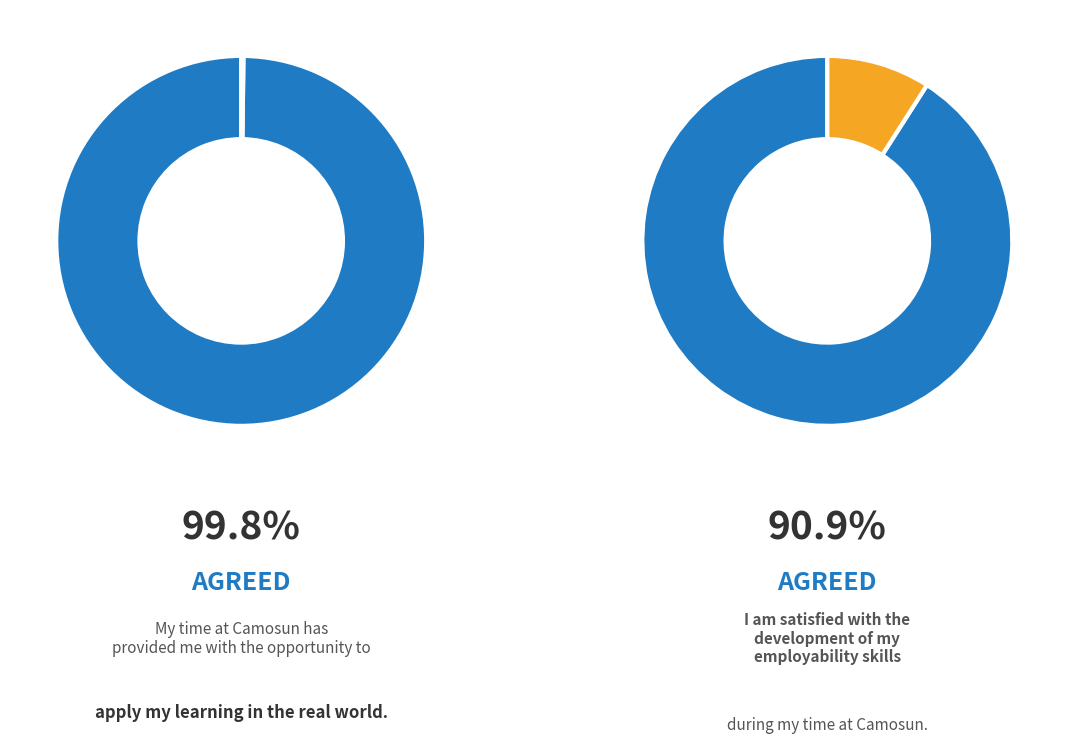

The Round 7 slice represents 14% of the pie. True or false?

False